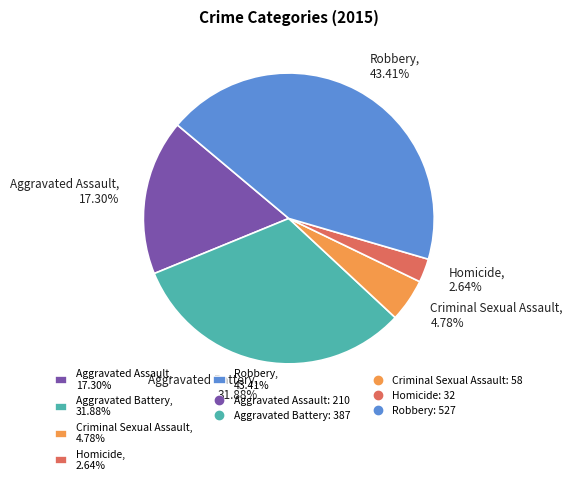

Is there any slice that represents more than half of the pie?

No